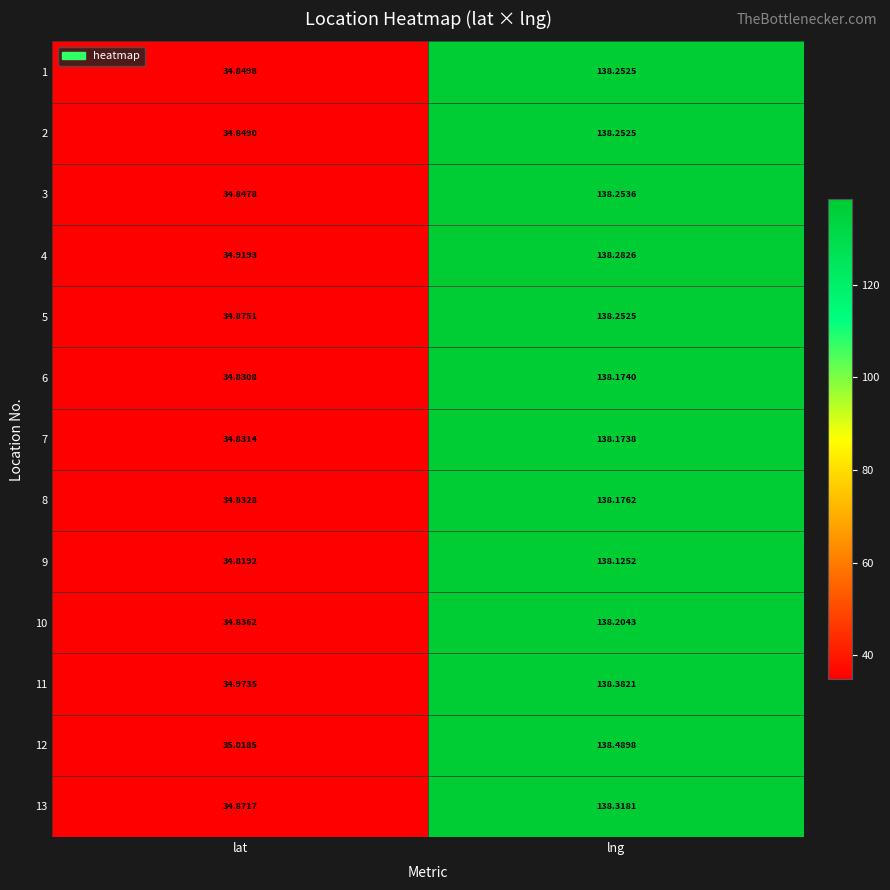

Where does the 4 series first go above 138?

lng